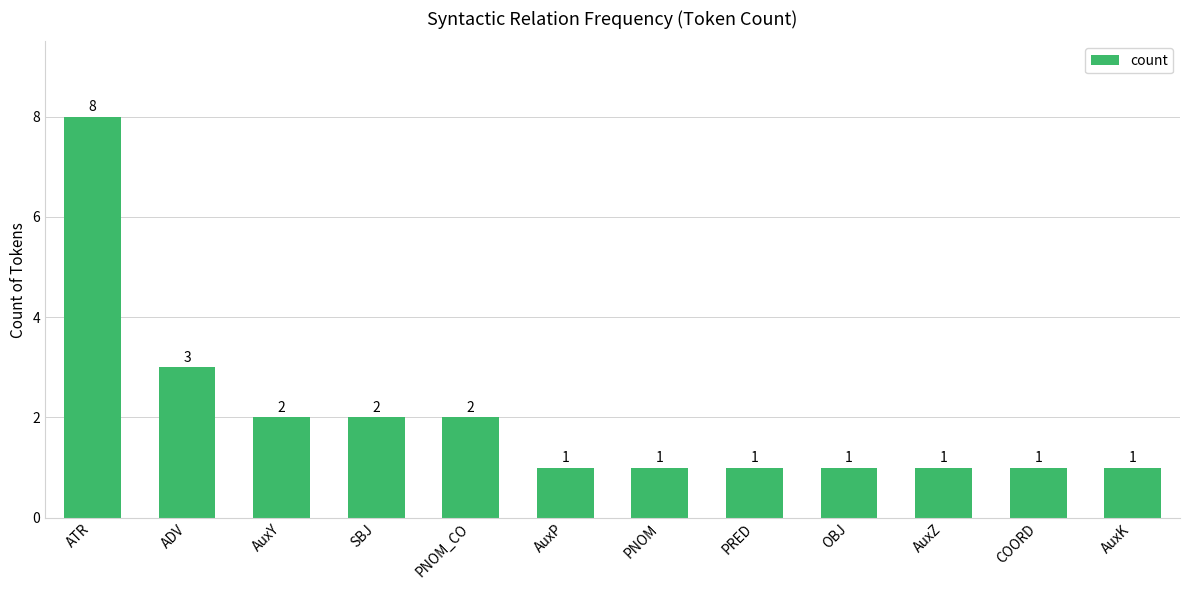

What position from the right is AuxZ?

3